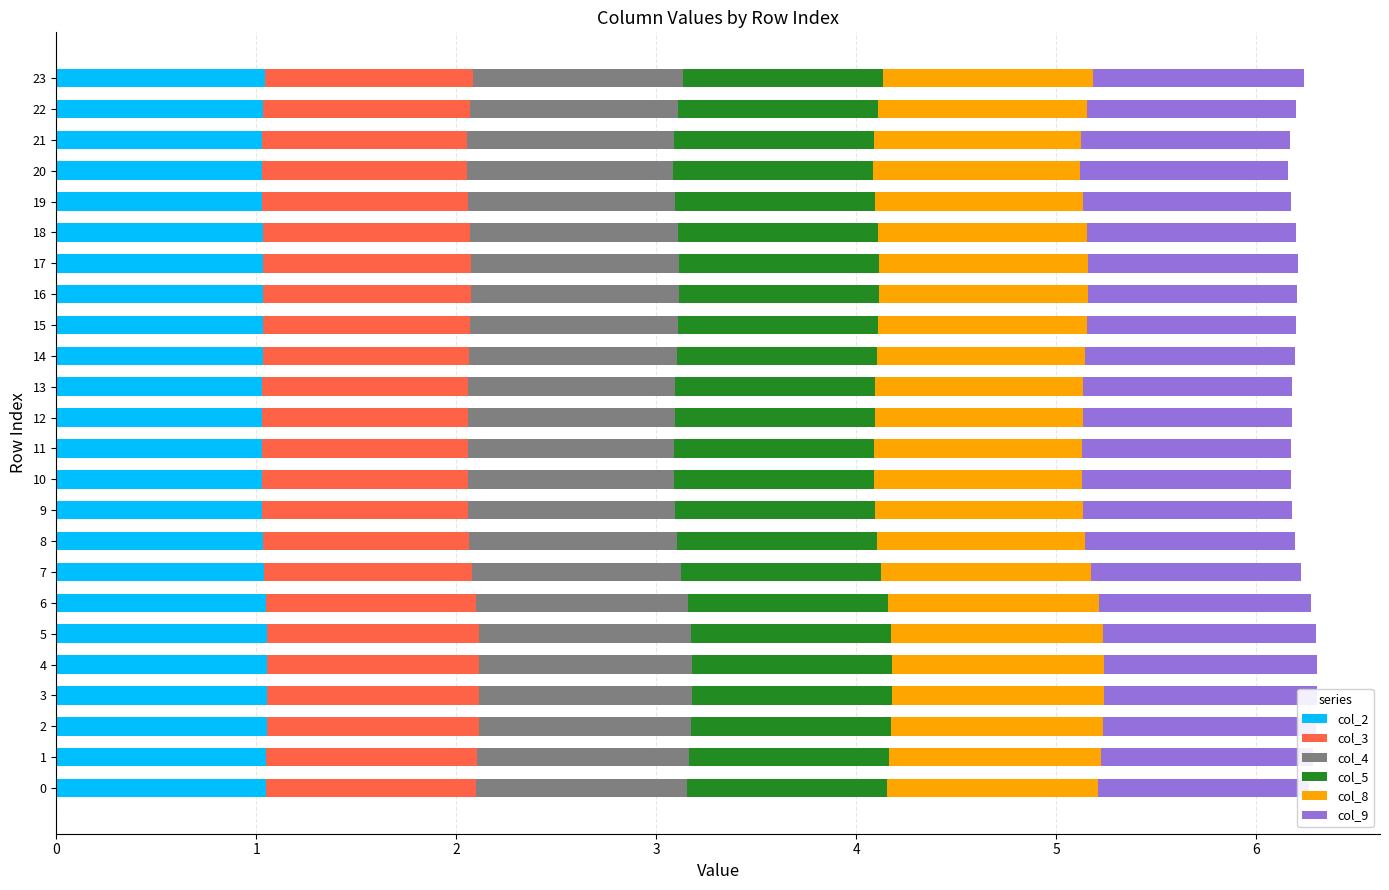

What is the total value across all series at 1?

6.3